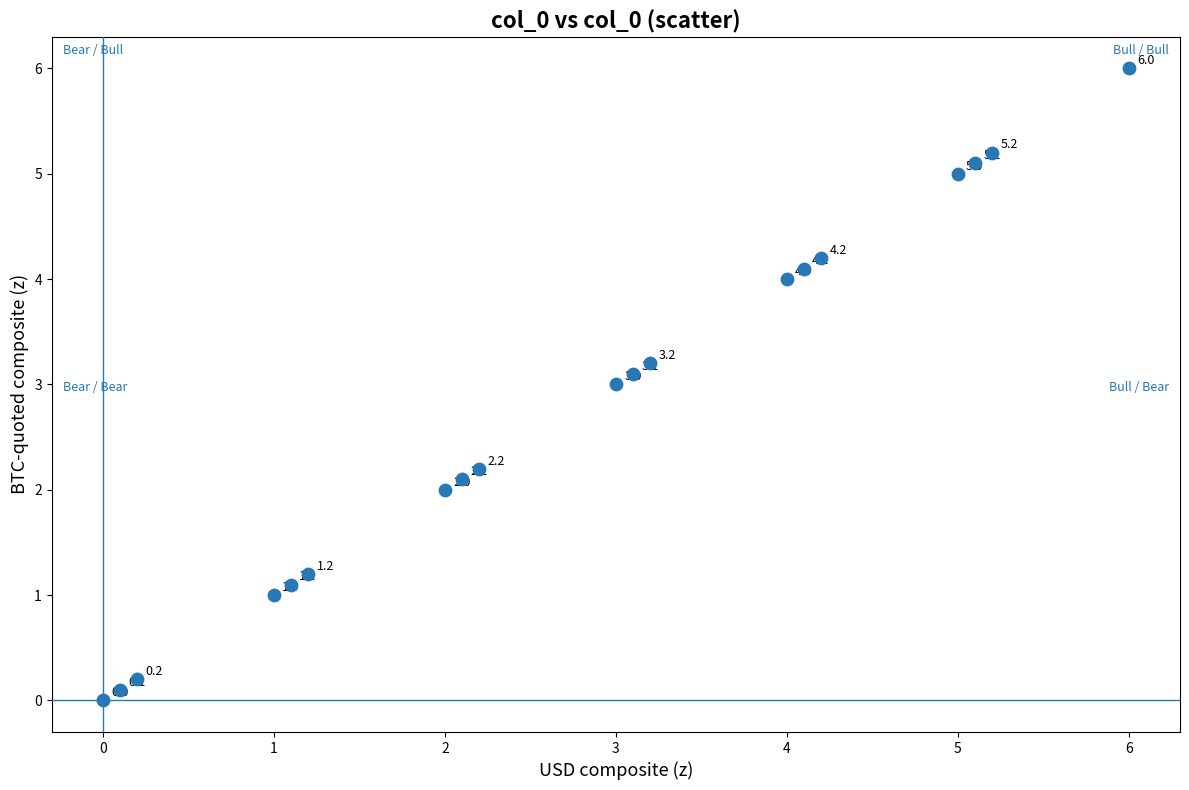

What is the range of Y values (max minus min)?

6.0